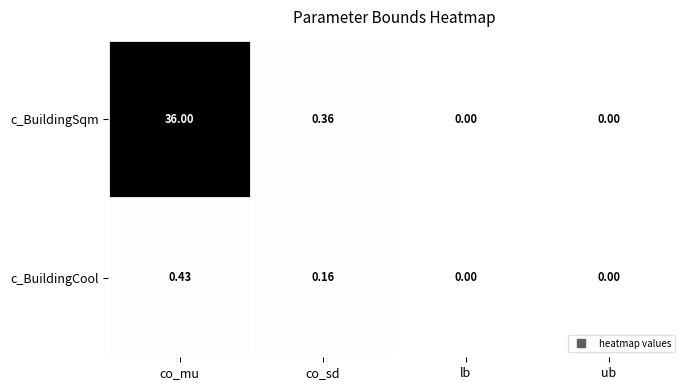

Where is c_BuildingSqm nearest to the value 18?

co_sd